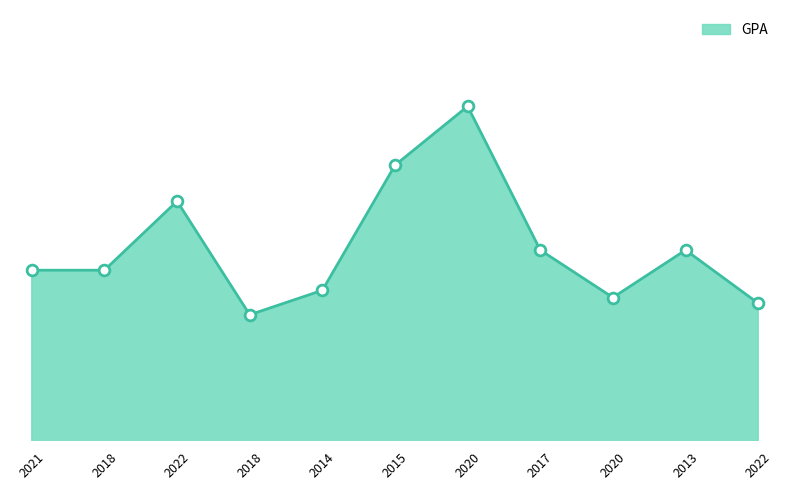

Does the chart have visible grid lines?

No